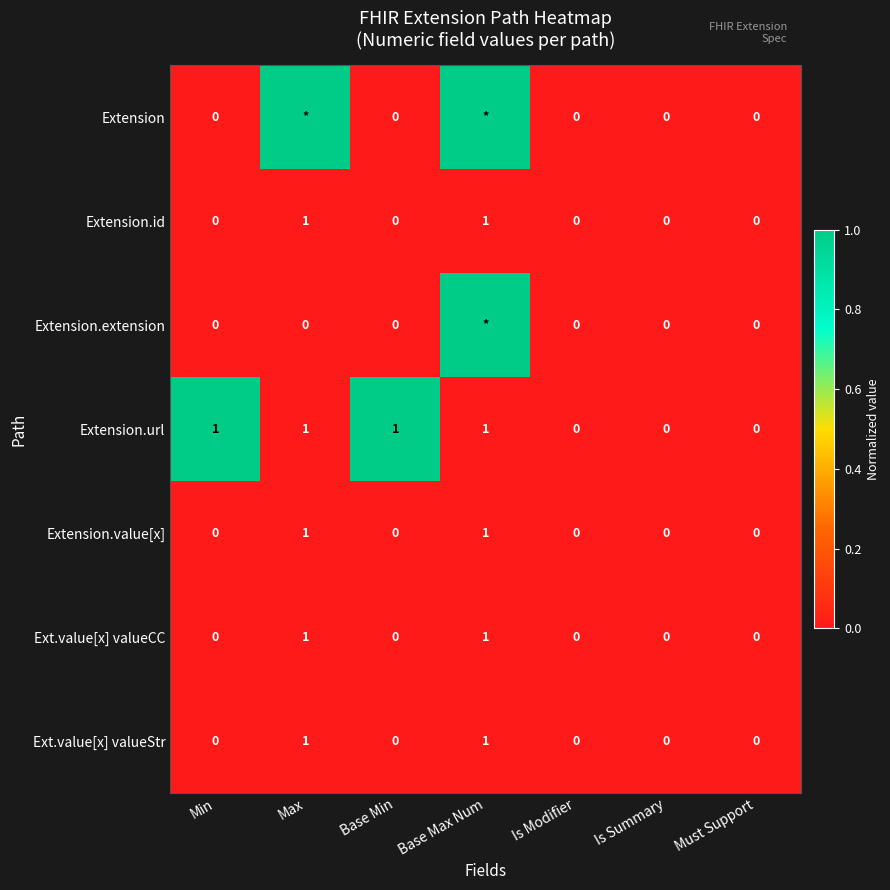

True or false: Extension.value[x] has a value of 0 at Base Max Num.

False